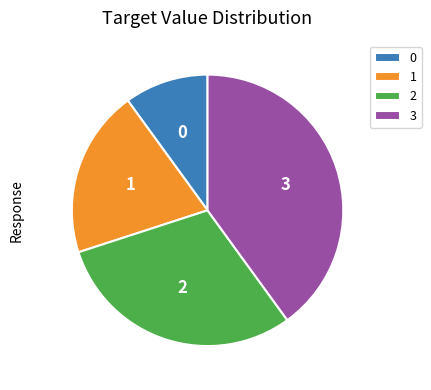

Is it true that 0 is 10% of the pie?

True